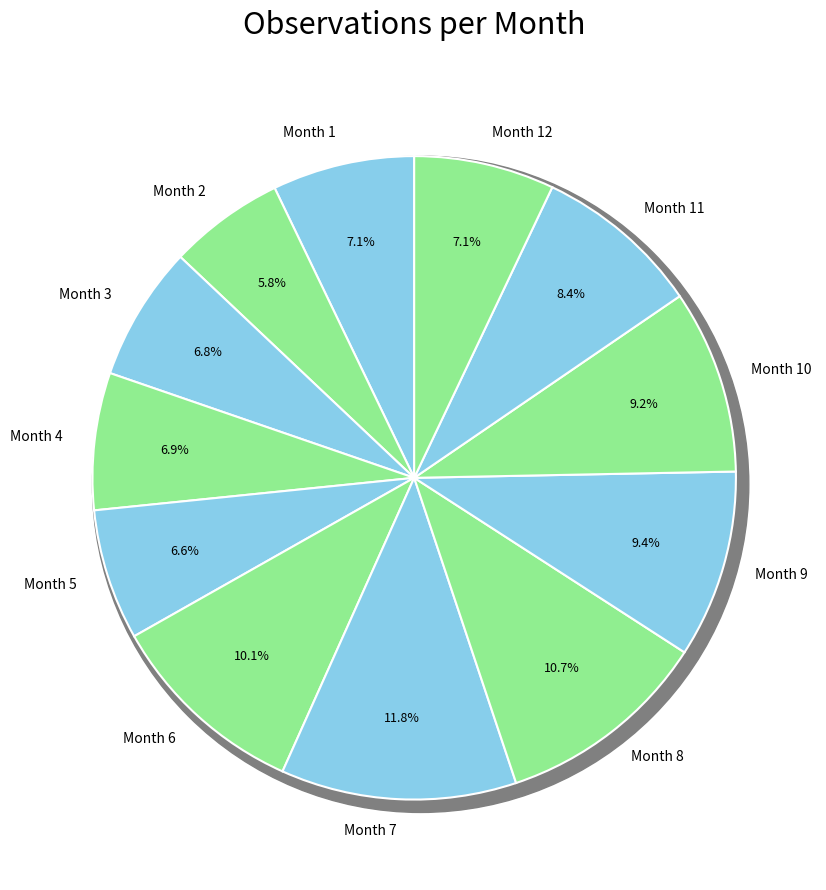

What is the change in value from 1 to 8?

+2894